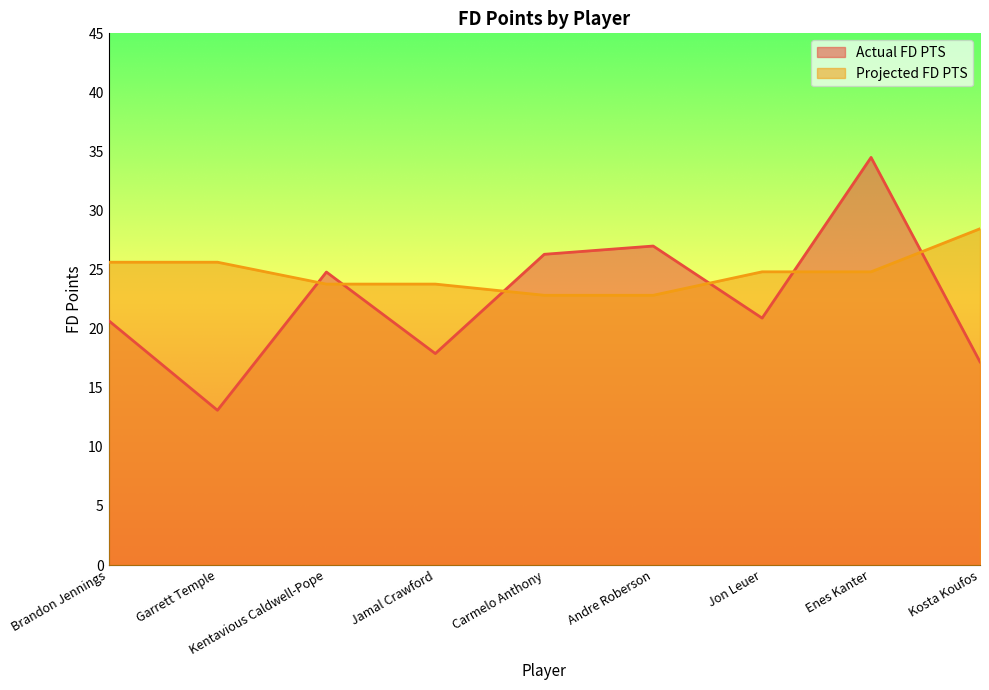

Reading left to right, extract all data points from this chart.

Actual FD PTS: Brandon Jennings=20.7	Garrett Temple=13.1	Kentavious Caldwell-Pope=24.8	Jamal Crawford=17.9	Carmelo Anthony=26.3	Andre Roberson=27.0	Jon Leuer=20.9	Enes Kanter=34.5	Kosta Koufos=17.2
Projected FD PTS: Brandon Jennings=25.6	Garrett Temple=25.6	Kentavious Caldwell-Pope=23.8	Jamal Crawford=23.8	Carmelo Anthony=22.8	Andre Roberson=22.8	Jon Leuer=24.8	Enes Kanter=24.8	Kosta Koufos=28.5